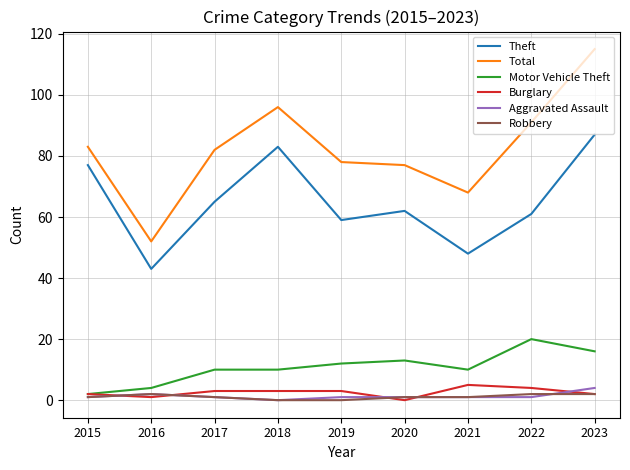

What is the difference between the Total values at 2018 and 2016?

44